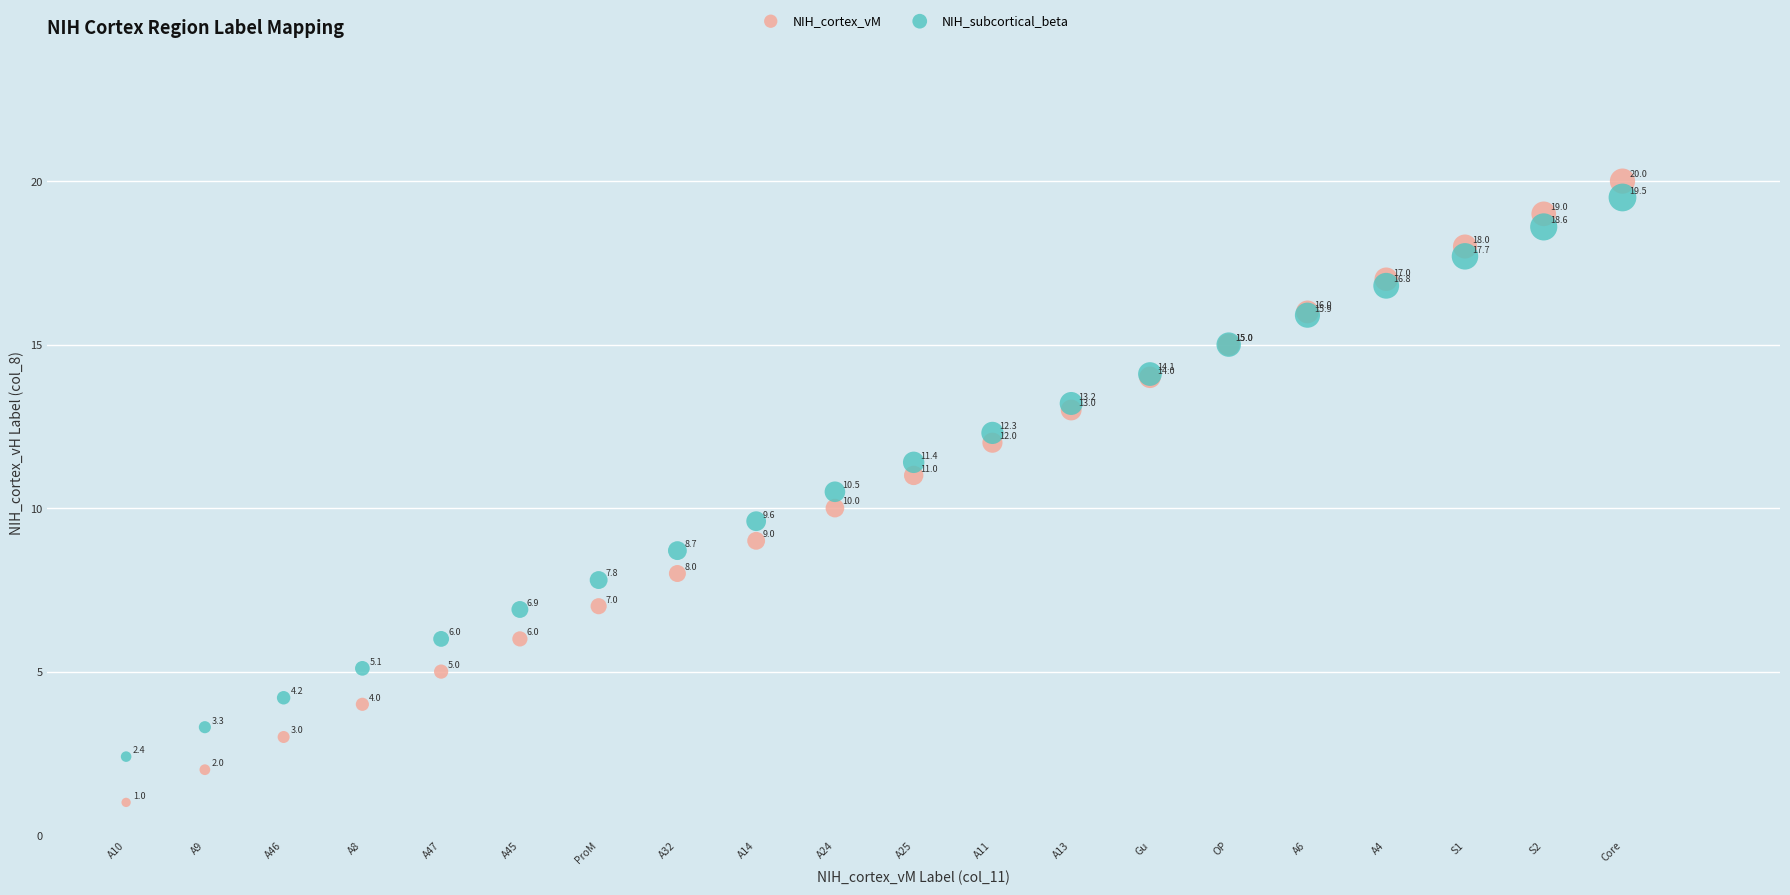

Which series contains the highest Y value?

NIH_cortex_vM